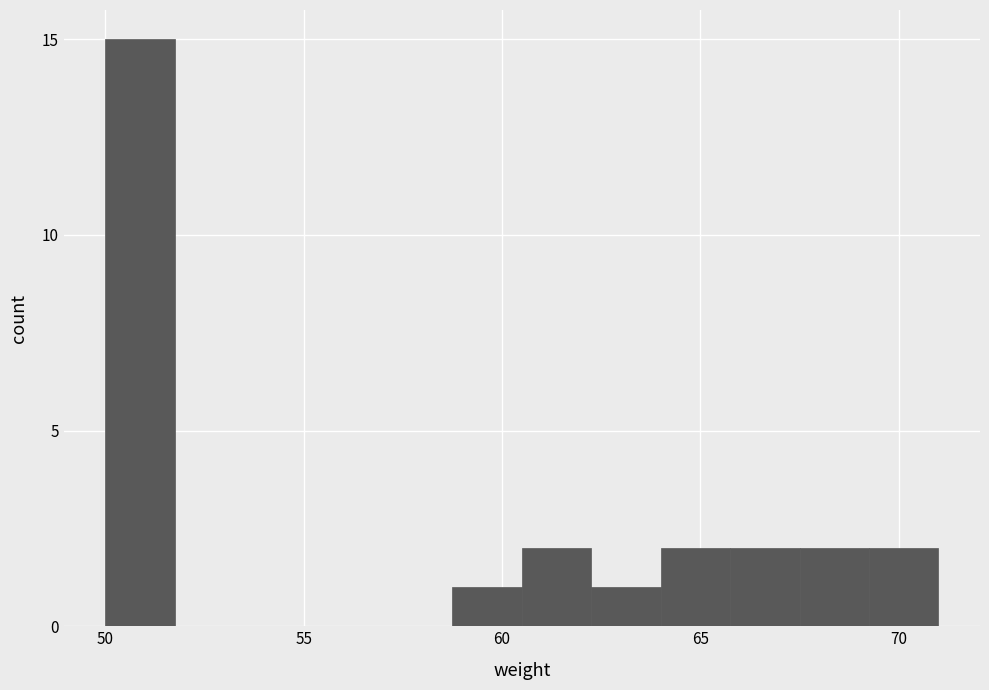

Around what value on the x-axis is the tallest bar? Give the approximate position of its centre, as read against the axis.

51.0